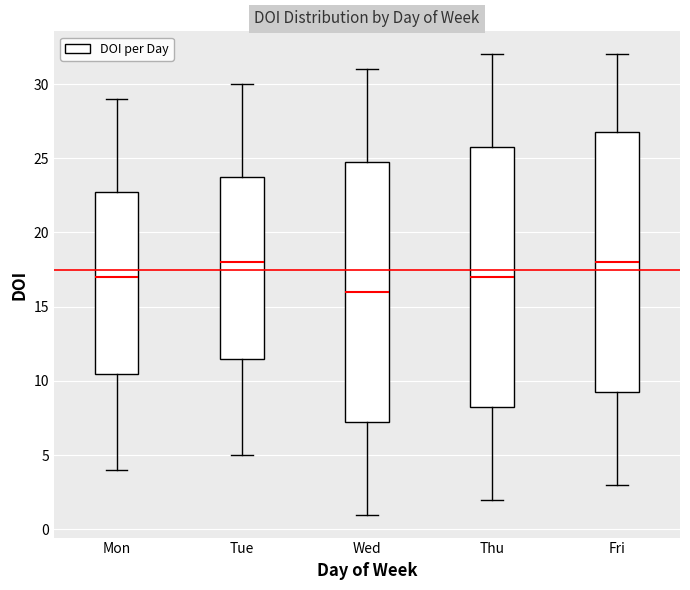

Where is the lower edge of the box for Wed on the y-axis? The values are not printed on the chart, so give them approximately, as read against the axis.

7.5